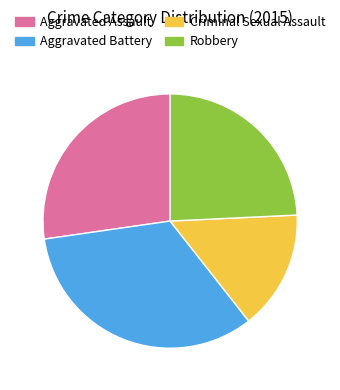

The Aggravated Battery slice represents 43% of the pie. True or false?

False